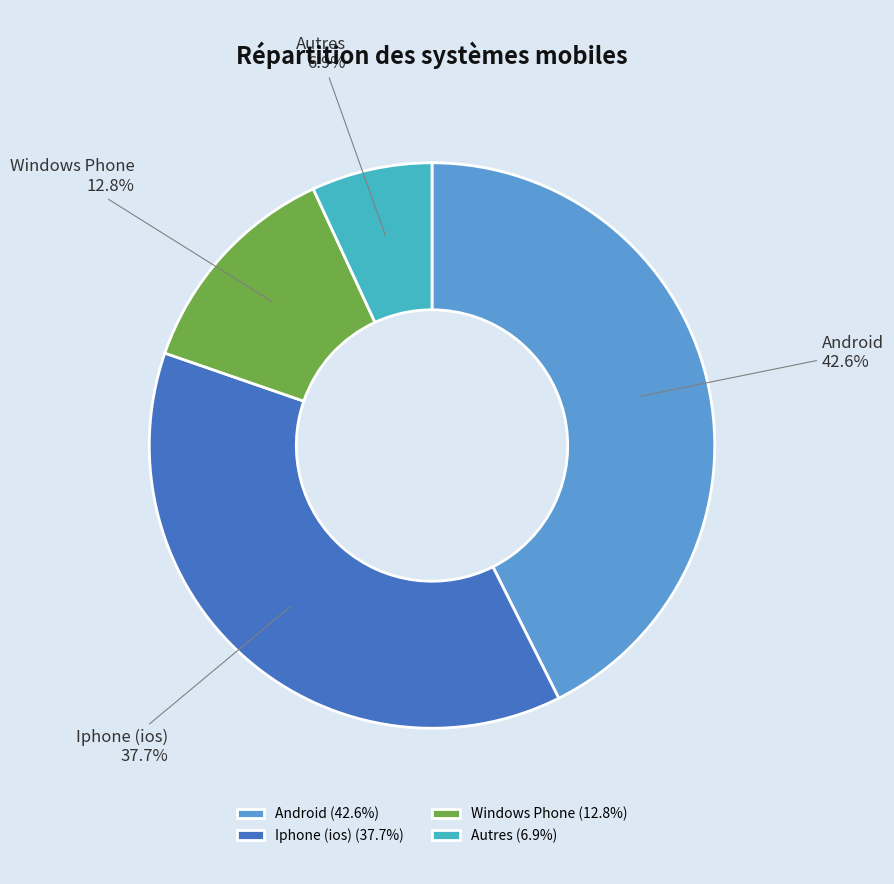

How many slices are in this pie chart?

4